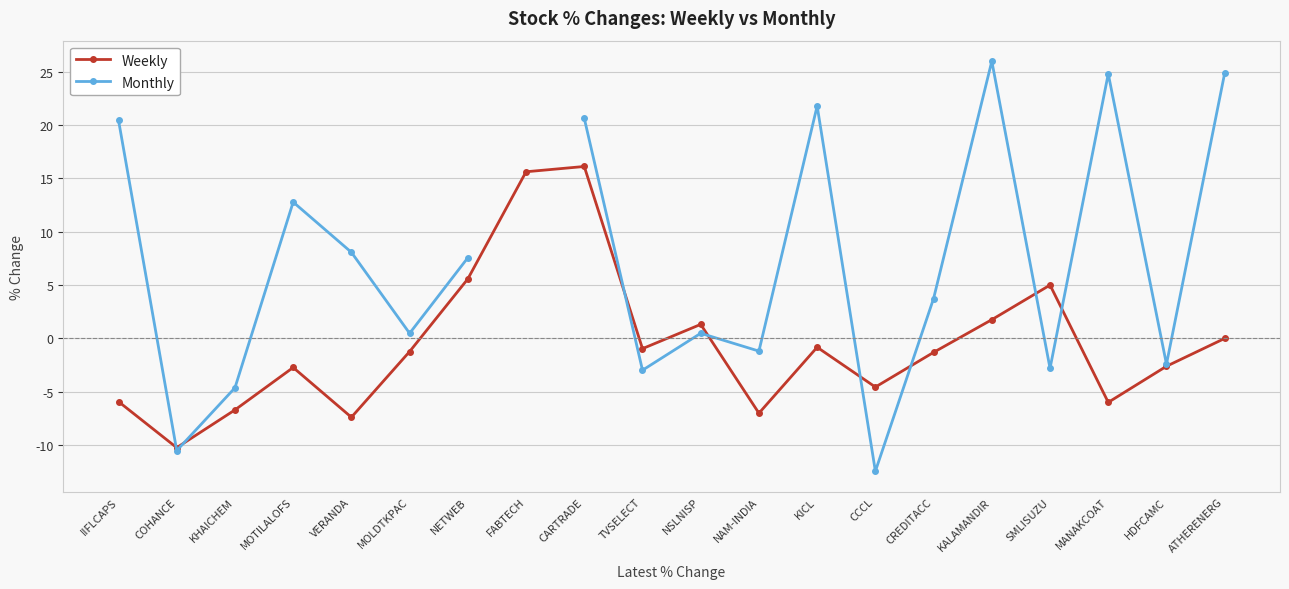

Rank the series at MOTILALOFS from lowest to highest value.

Weekly, Monthly